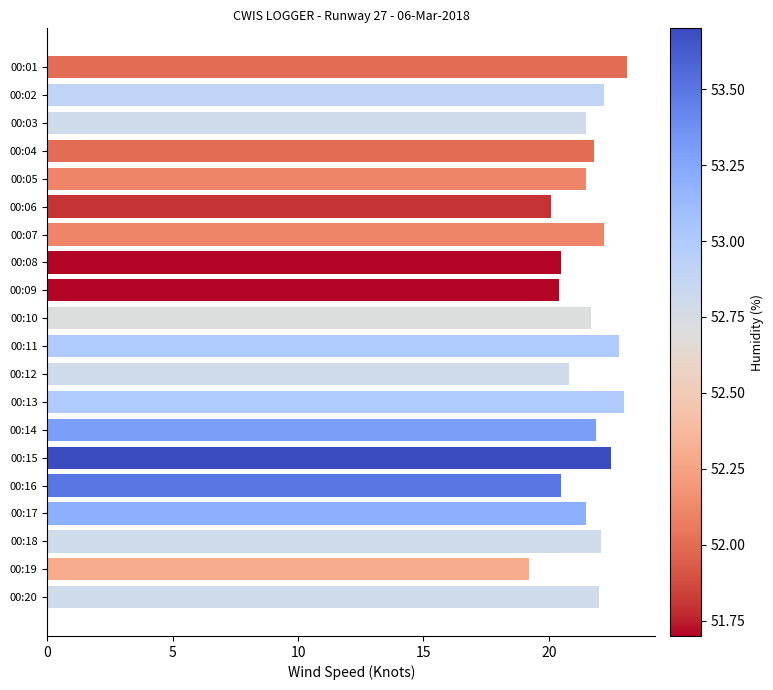

Are the bars horizontal?

Yes